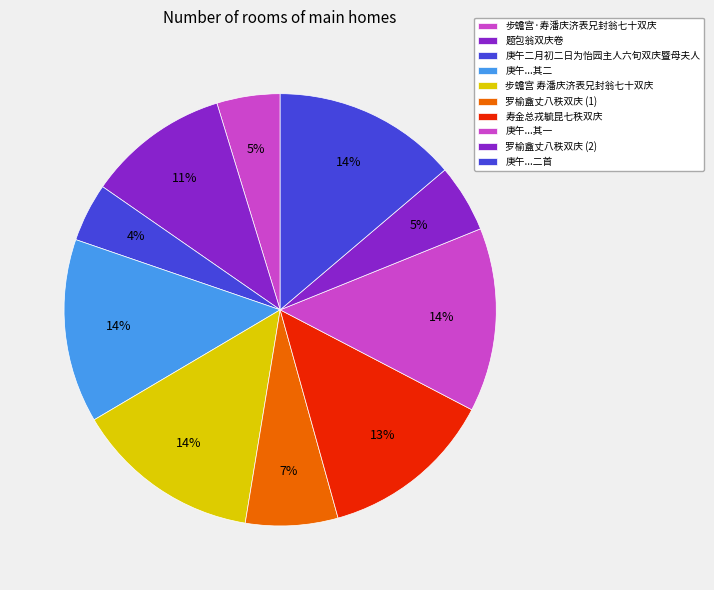

What percentage is the 题包翁双庆卷 slice, to the nearest percent?

11%